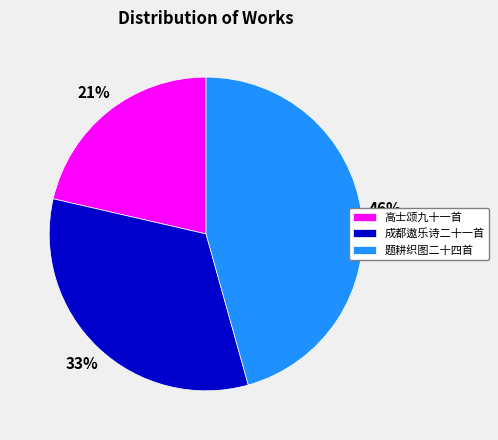

True or false: 题耕织图二十四首 accounts for 46% of the total.

True